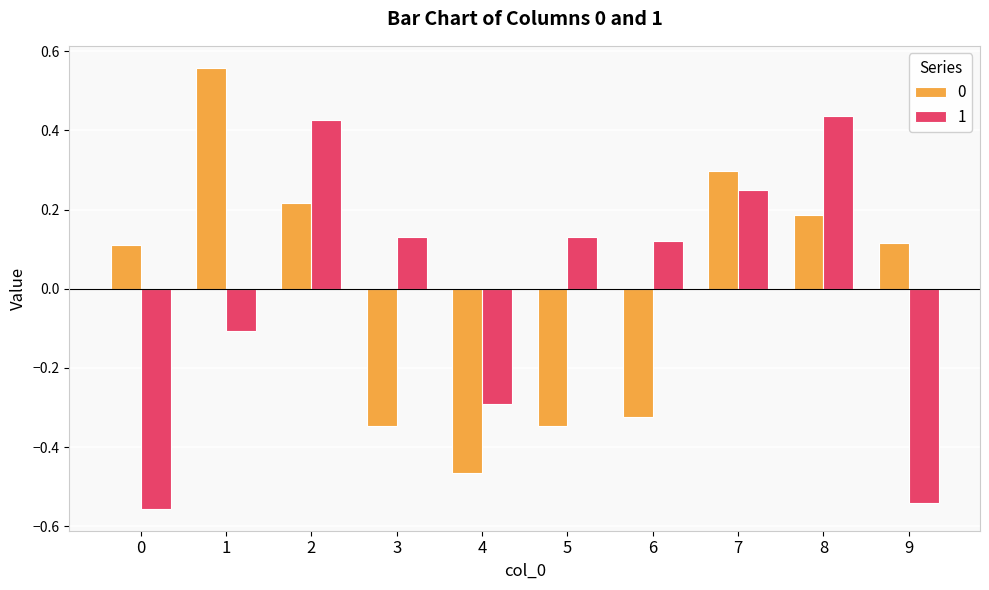

Is the value of 1 at 5 greater than the value of 0 at 6?

Yes